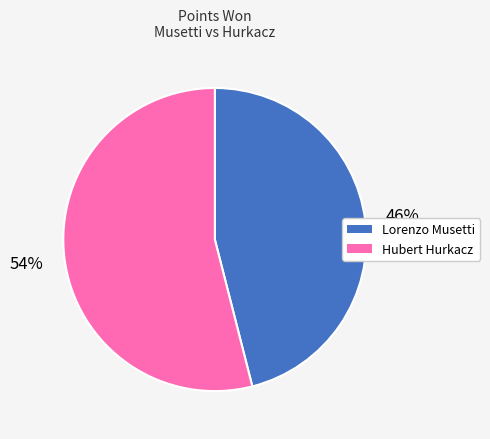

Is there a majority slice in this chart?

Yes